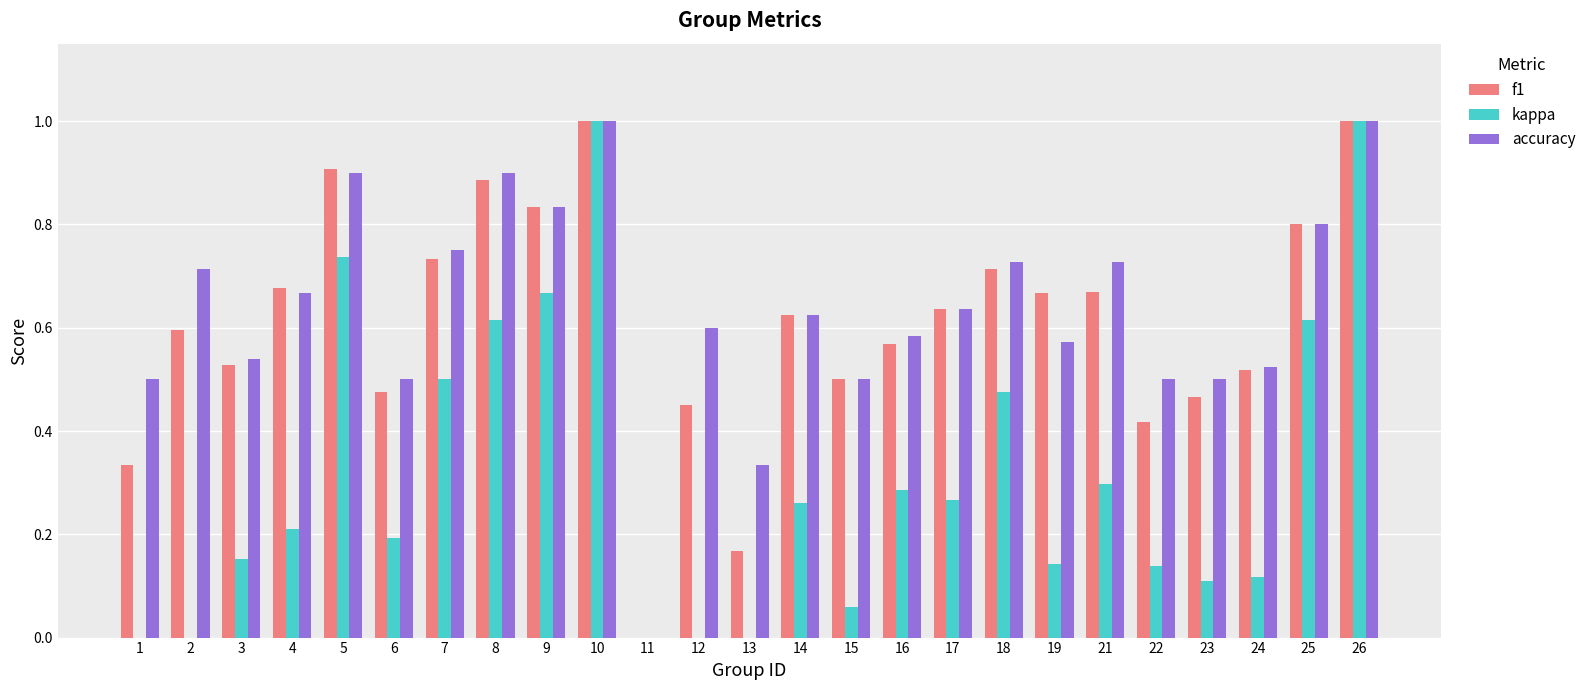

What is the highest value of the accuracy series?

1.0